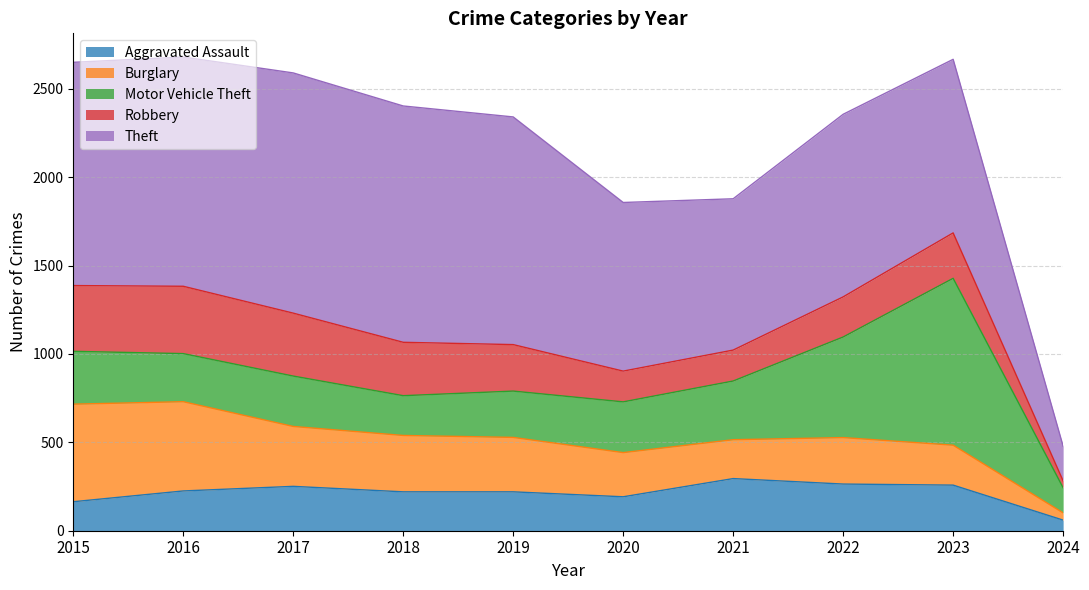

In Motor Vehicle Theft, how many points are higher than both neighbors (excluding endpoints)?

2